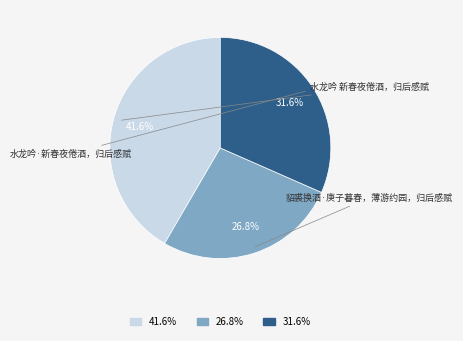

Is there a majority slice in this chart?

No